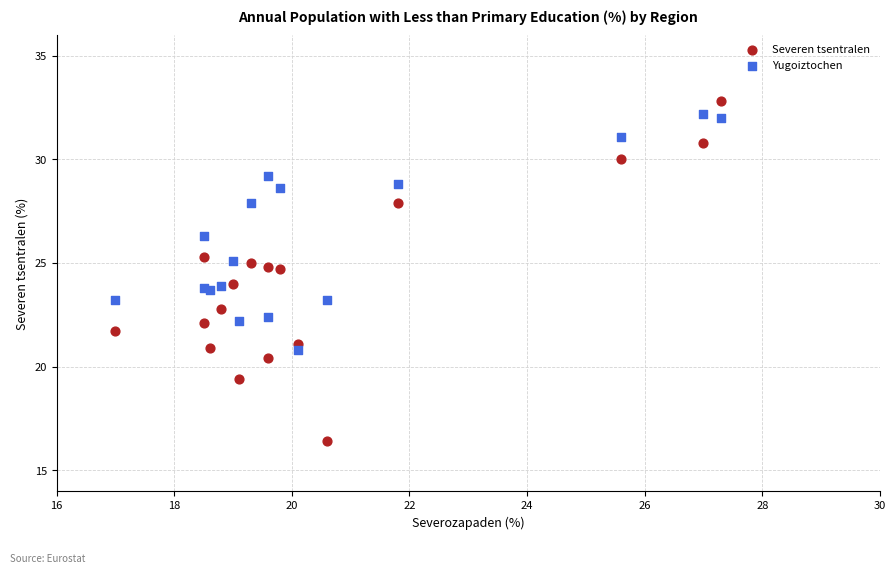

Which series contains the lowest Y value?

Severen tsentralen